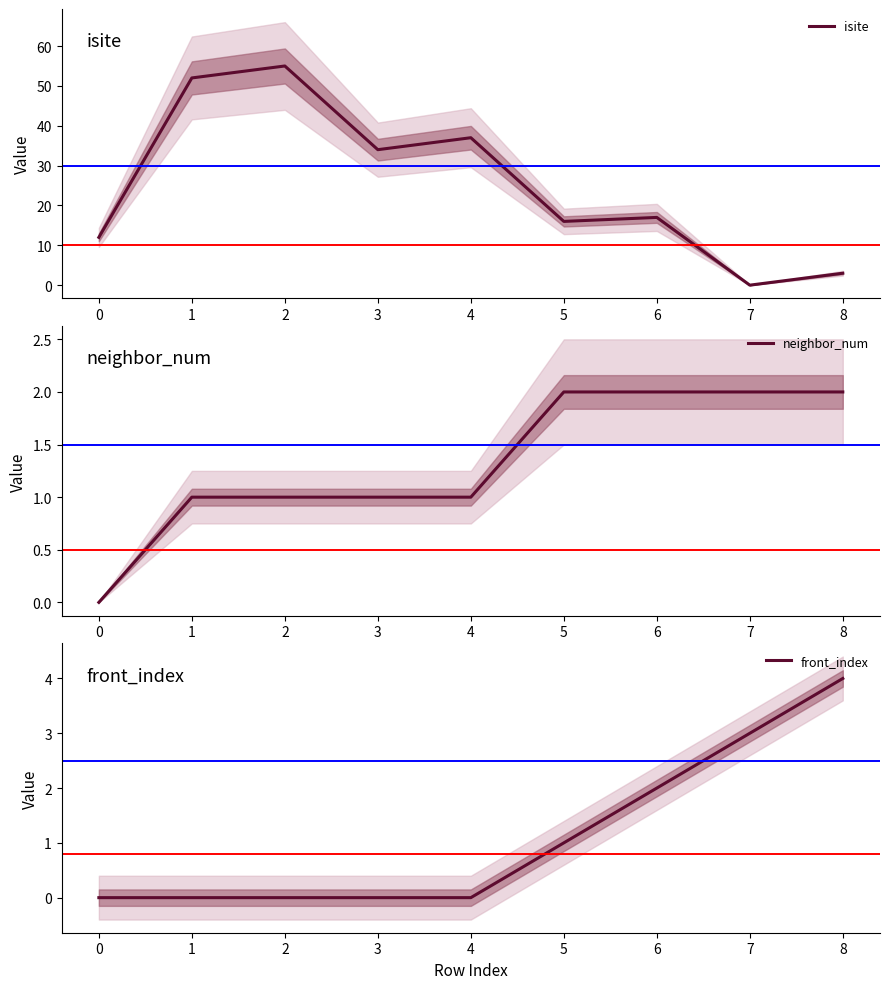

True or false: isite has a value of 21 at 0.

False